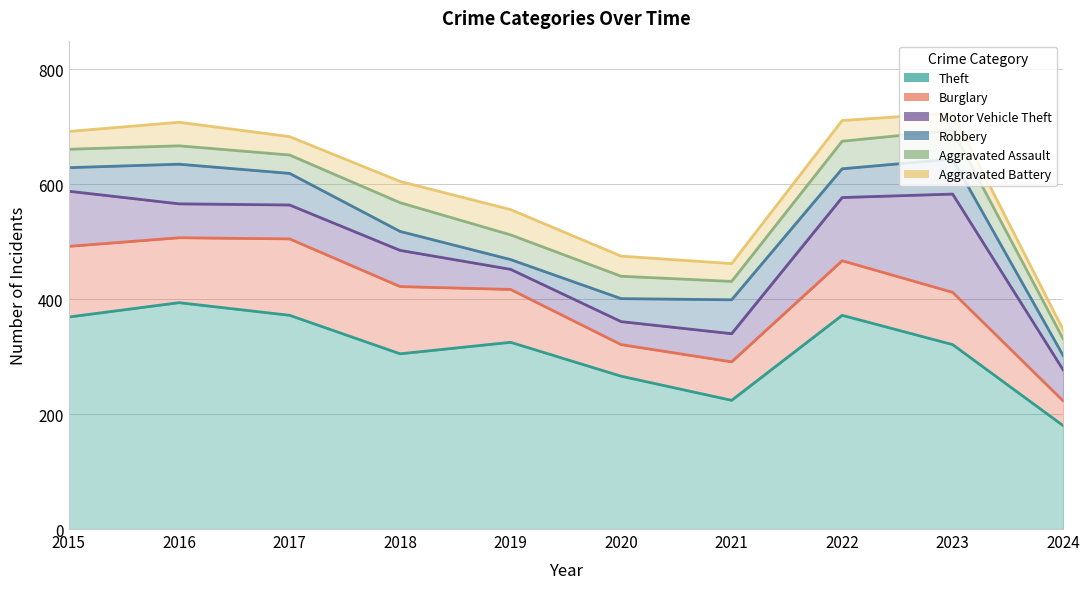

How many values in the Robbery series exceed 50?

4